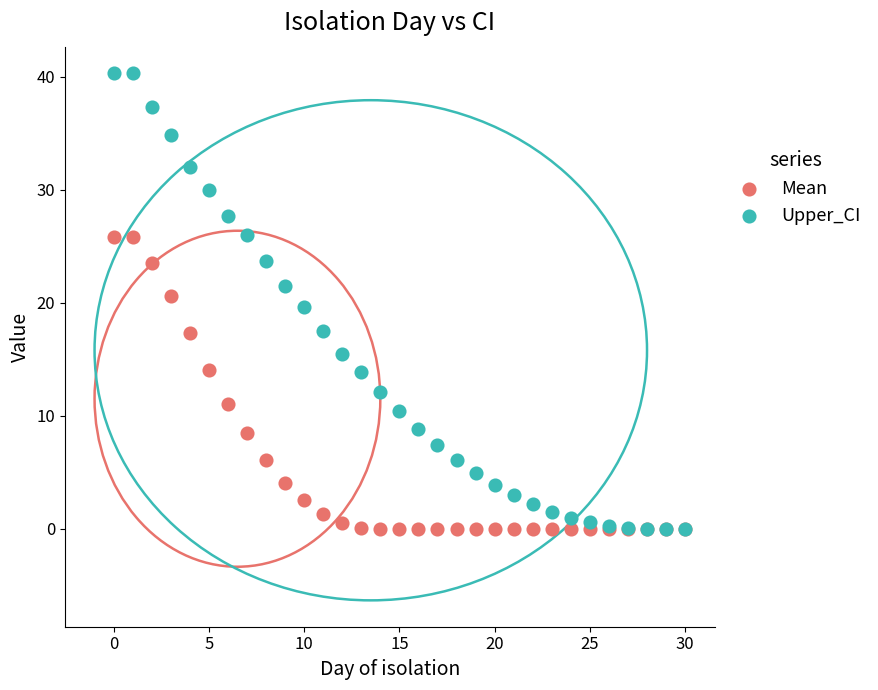

Which series contains the highest Y value?

Upper_CI